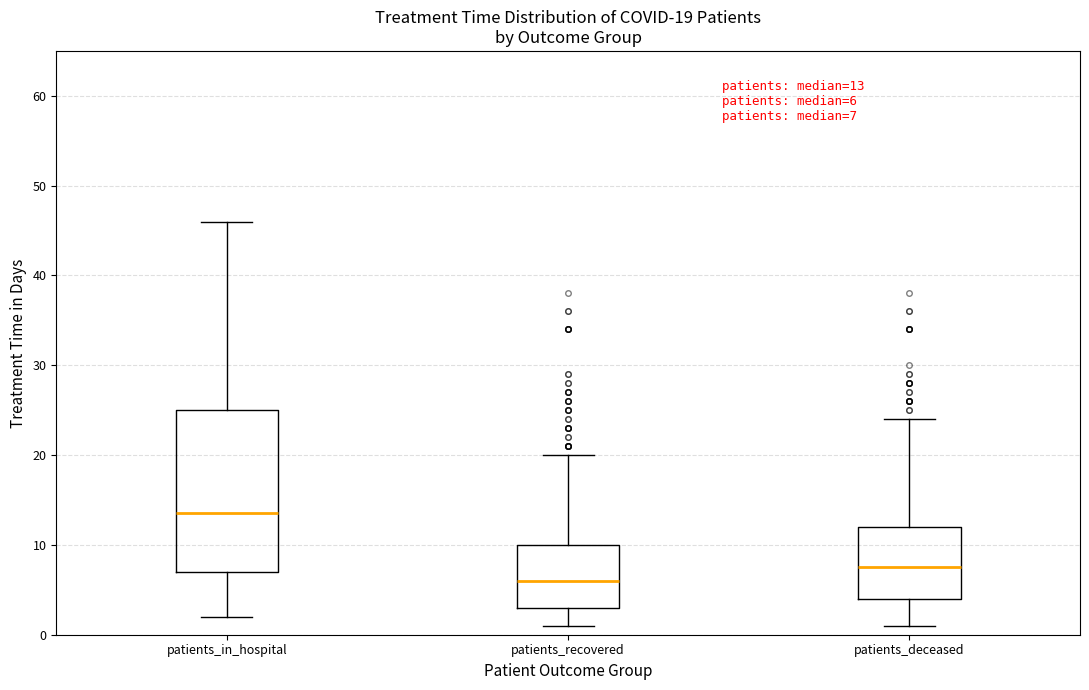

Comparing the boxes themselves (not the whiskers), which one is the tallest?

patients_in_hospital